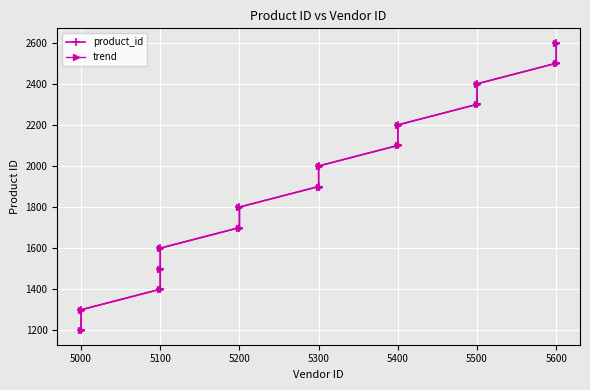

What is the sum of the product_id values at 5400 and 5100?

3800.0